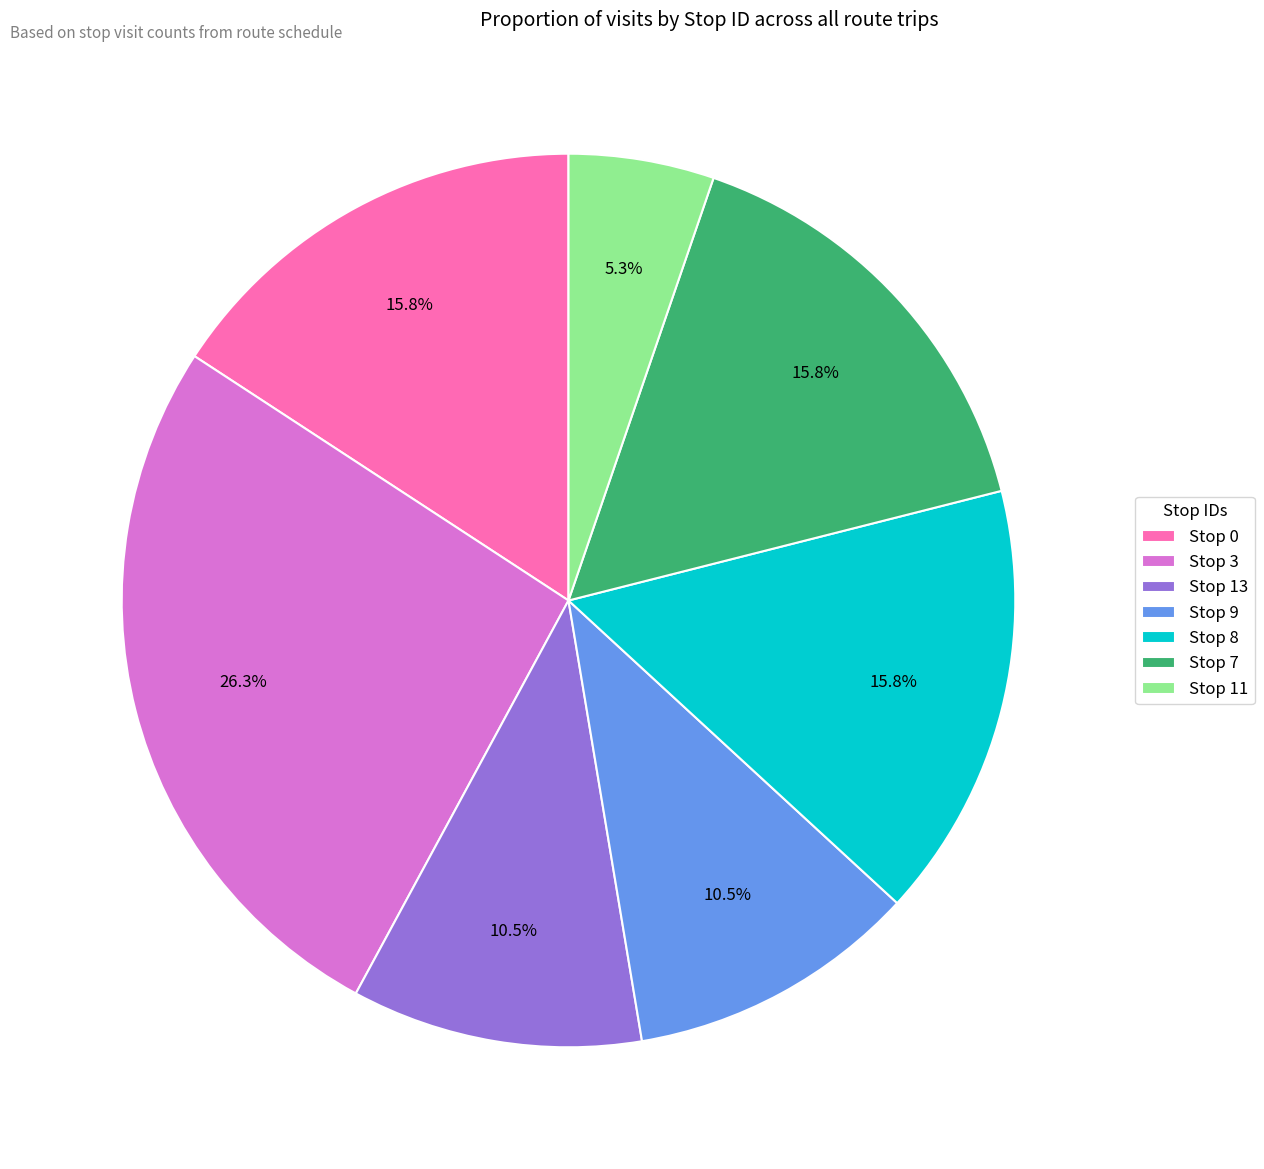

Is there any slice that represents more than half of the pie?

No